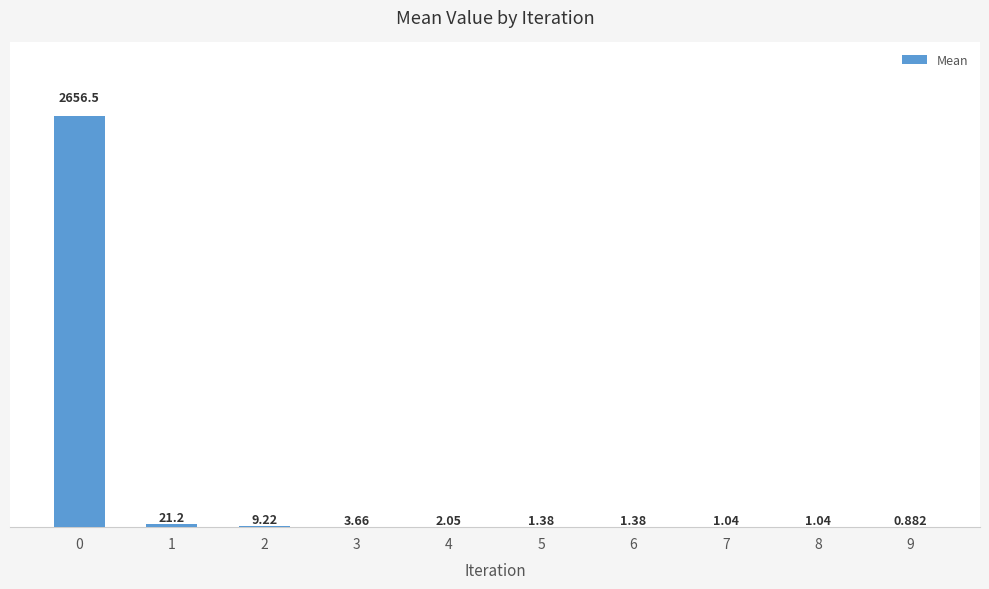

Read the value at 2.

9.2